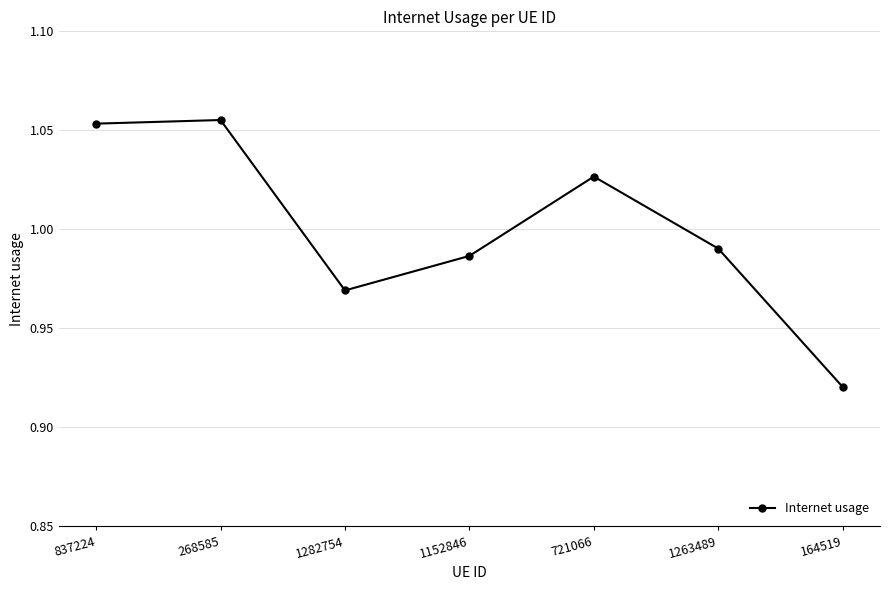

Which label corresponds to the smallest value in the chart?

164519